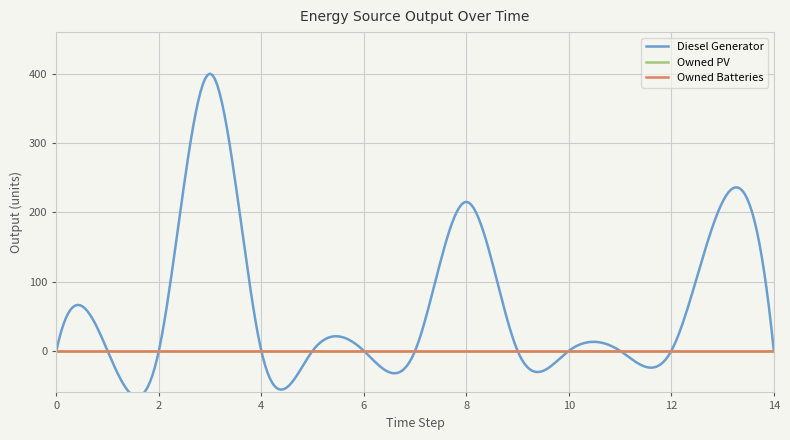

Count the number of categories in the chart.

15